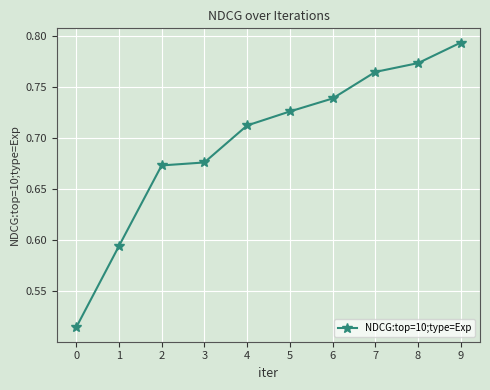

What is the sum of the values at 8 and 4?

1.5